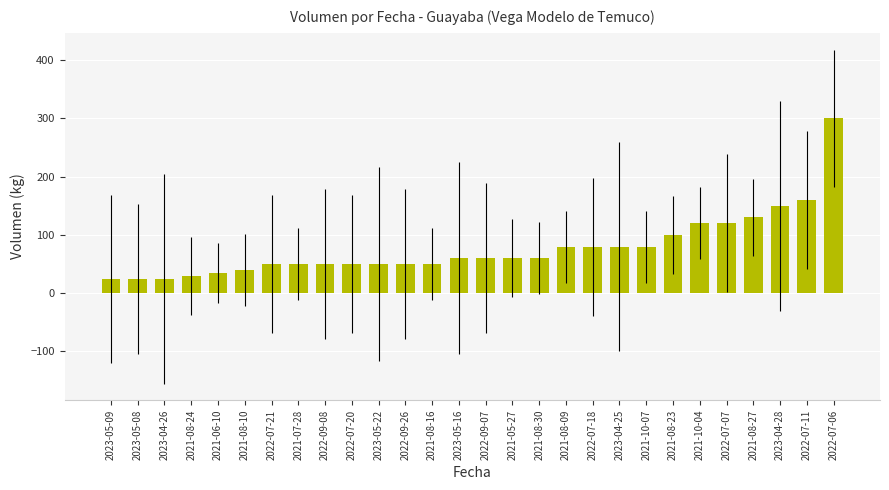

What is the label of the 14th bar from the left?

2023-05-16